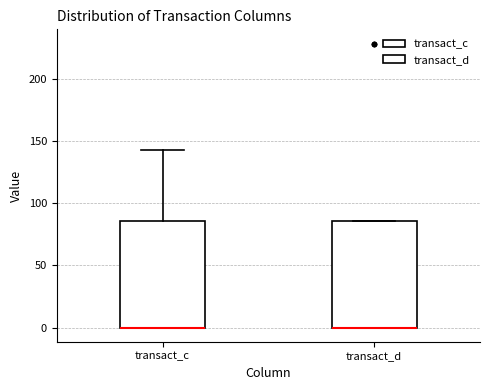

Reading left to right, read every box against the y-axis: the position of its median line, the range the box covers, and the ends of its whiskers. The values are not printed on the chart, so give them approximately, as read against the axis.

transact_c: median 0 (drawn on the box's lower edge), box 0 to 85, whiskers 0 to 145
transact_d: median 0 (drawn on the box's lower edge), box 0 to 85, whiskers 0 to 85